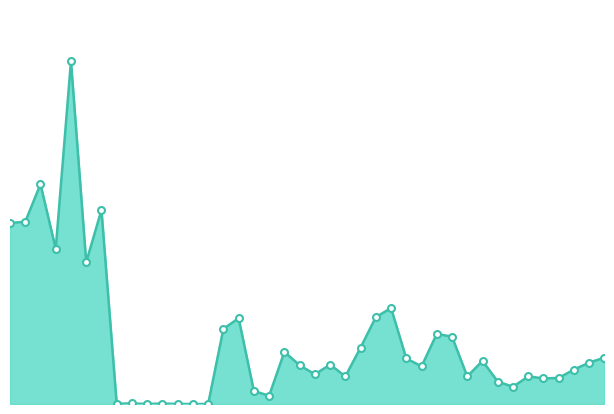

Is this an area chart (filled region under the line)?

Yes